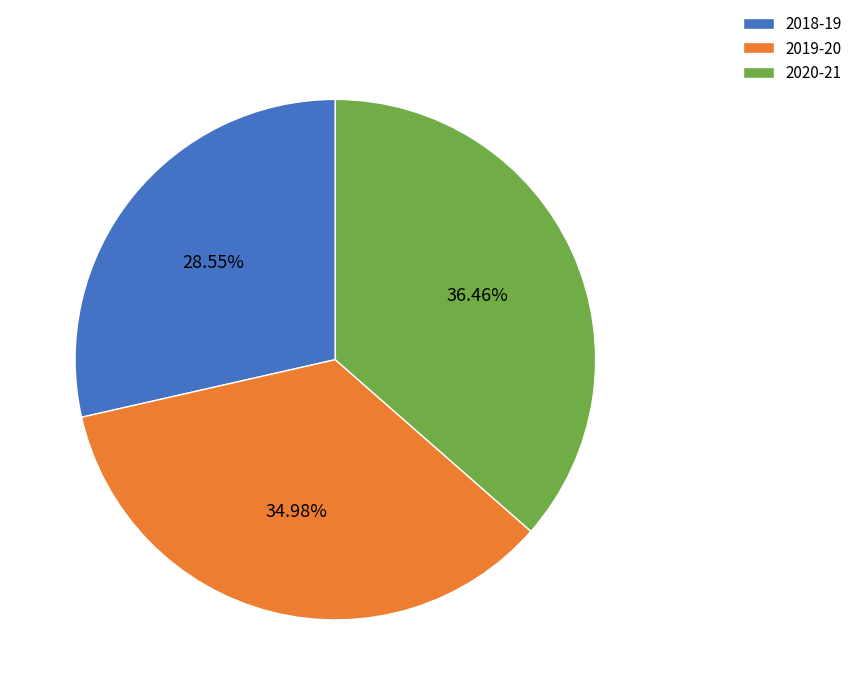

To the nearest percent, what percentage of the pie is 2018-19?

29%